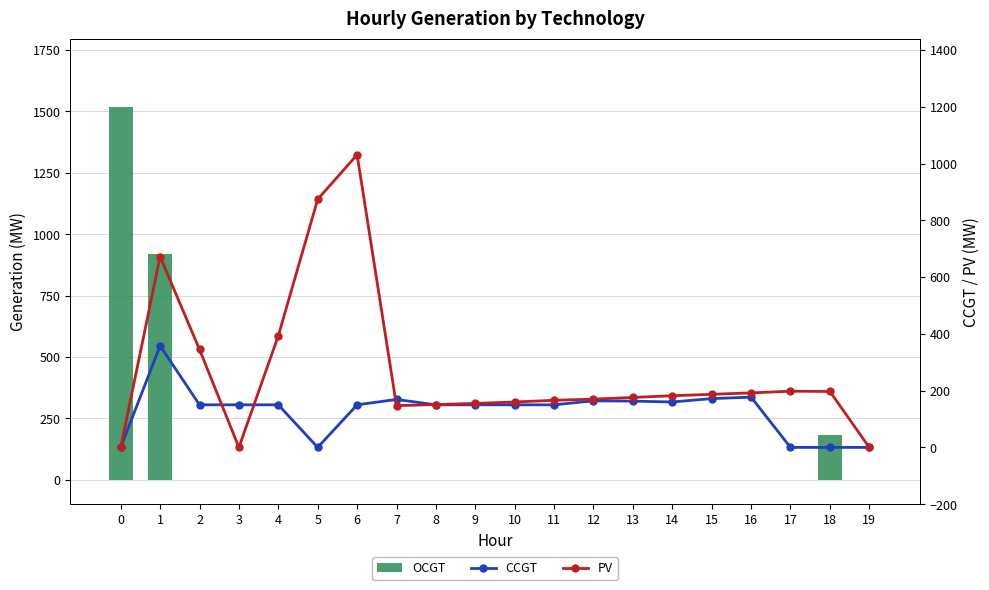

What is the highest value of the OCGT series?

1519